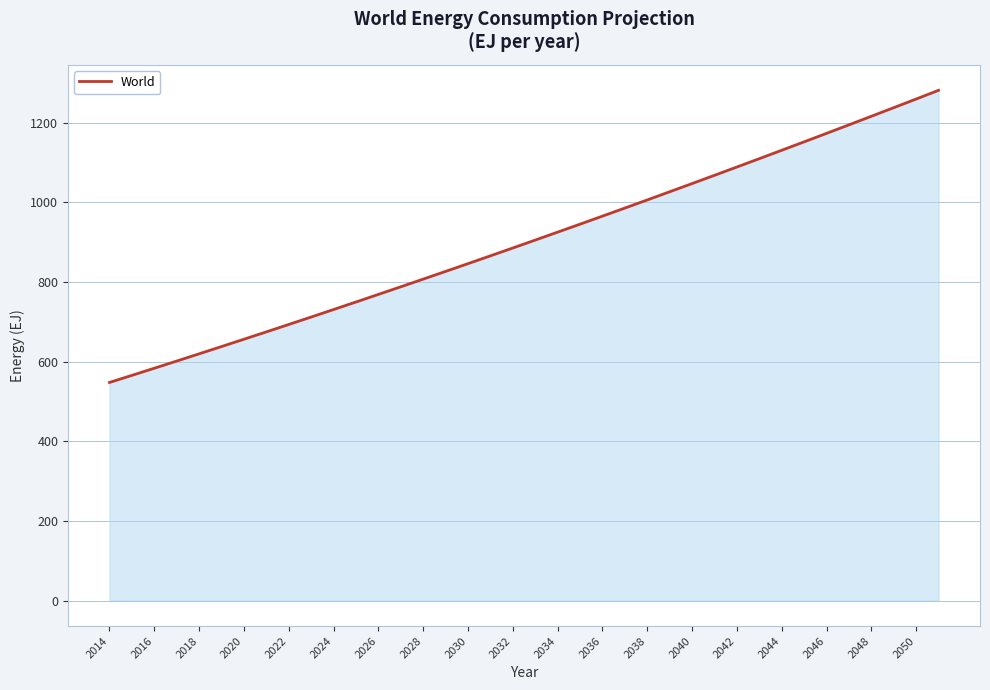

How many lines are shown in the chart?

1